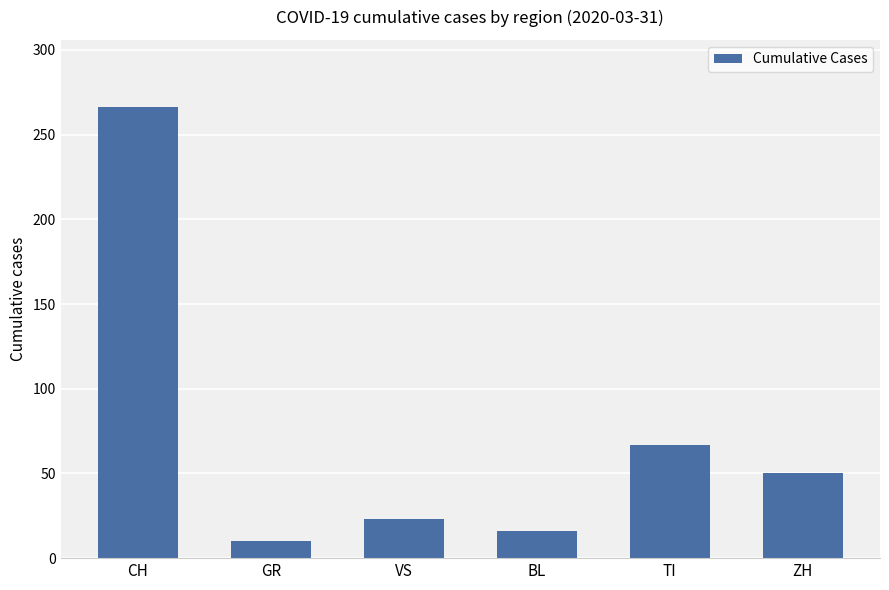

What is the label of the 2nd bar from the right?

TI